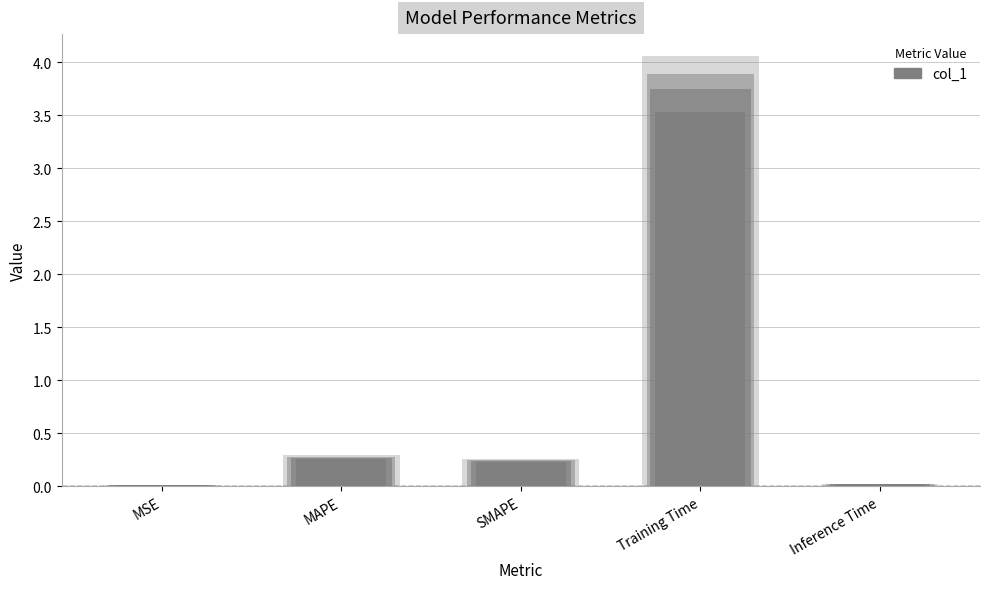

What is the label of the 5th bar from the left?

Inference Time